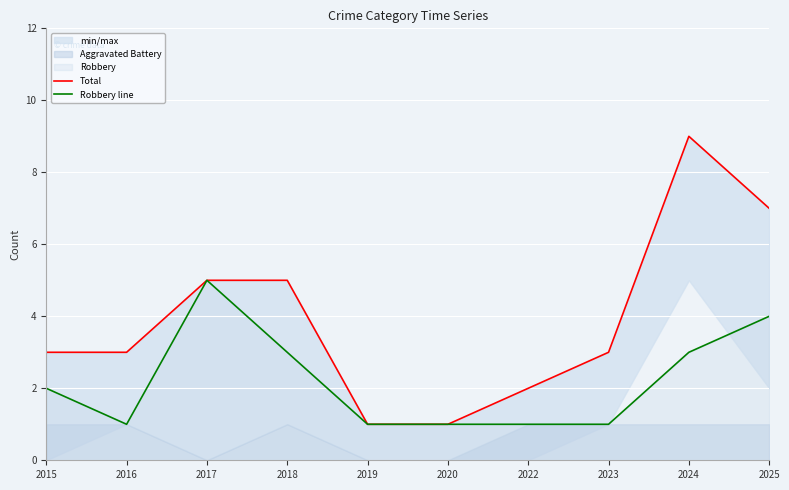

Reading right to left, extract all data points from this chart.

Total: 7	9	3	2	1	1	5	5	3	3
Robbery line: 4	3	1	1	1	1	3	5	1	2